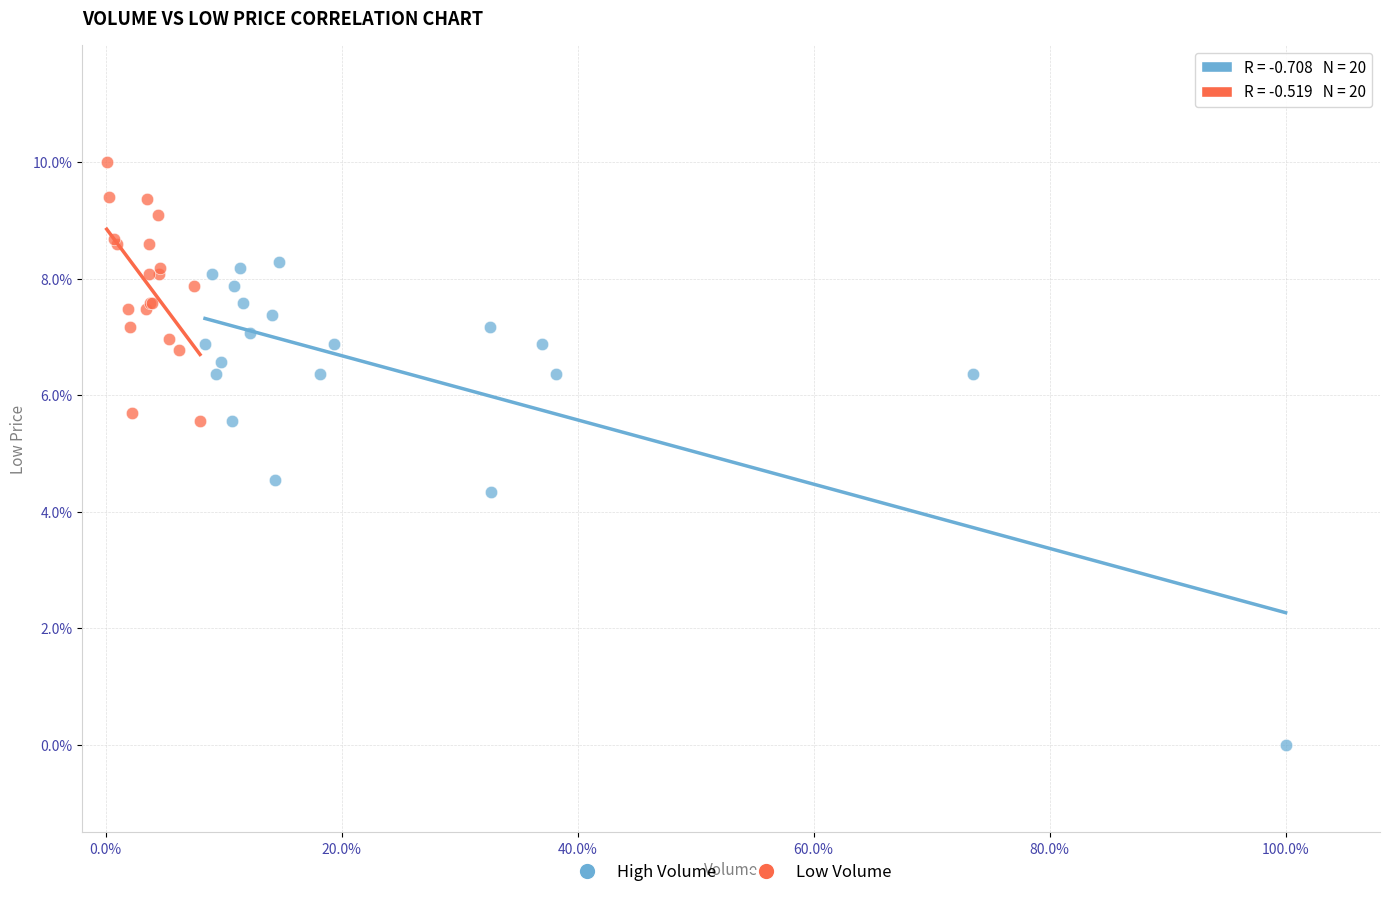

What are all the series names shown in the legend?

High Volume, Low Volume